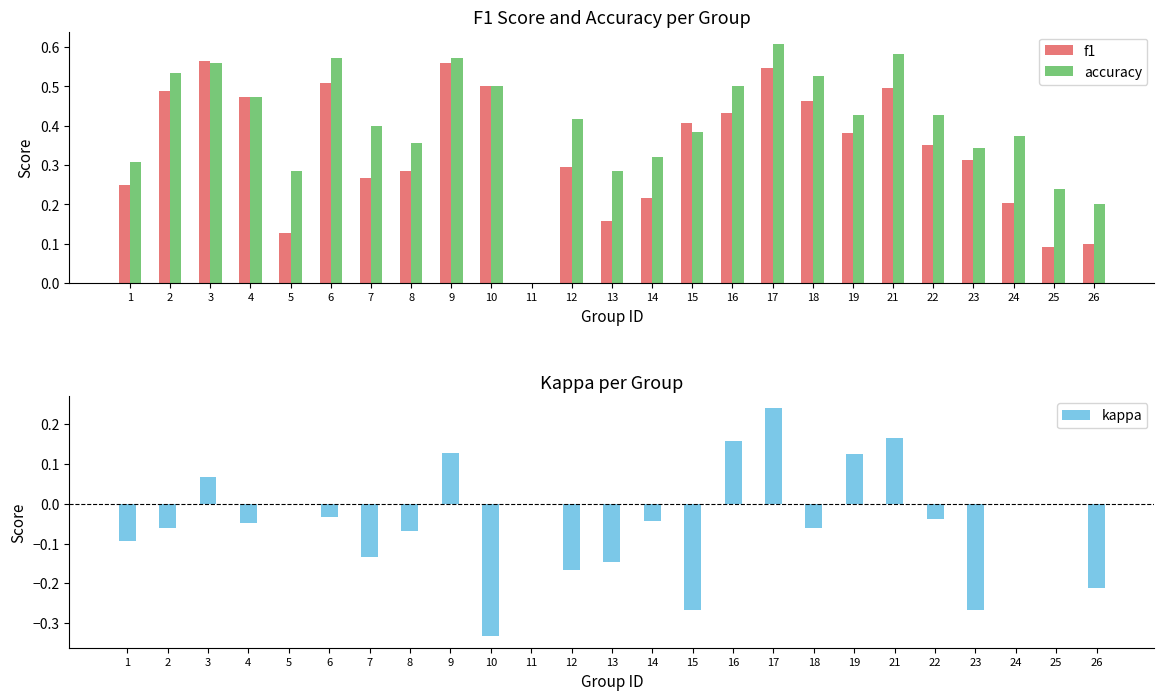

Which series has the largest total across all categories?

accuracy